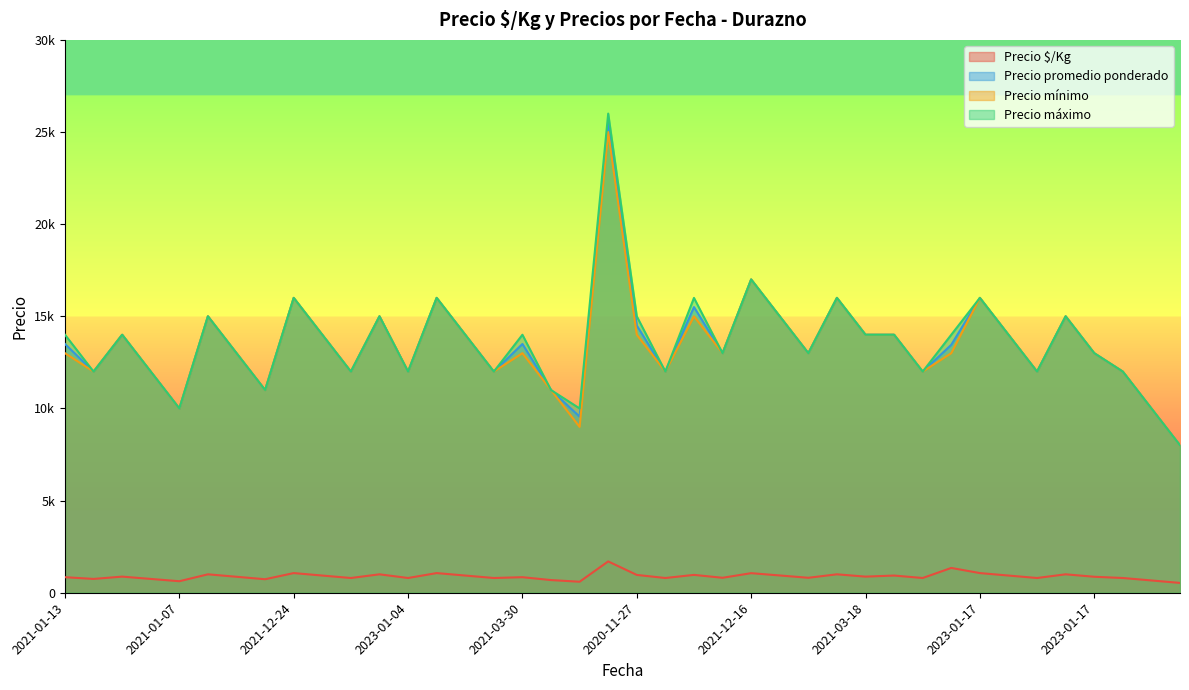

What is the total value across all series at 2023-02-08?

49067